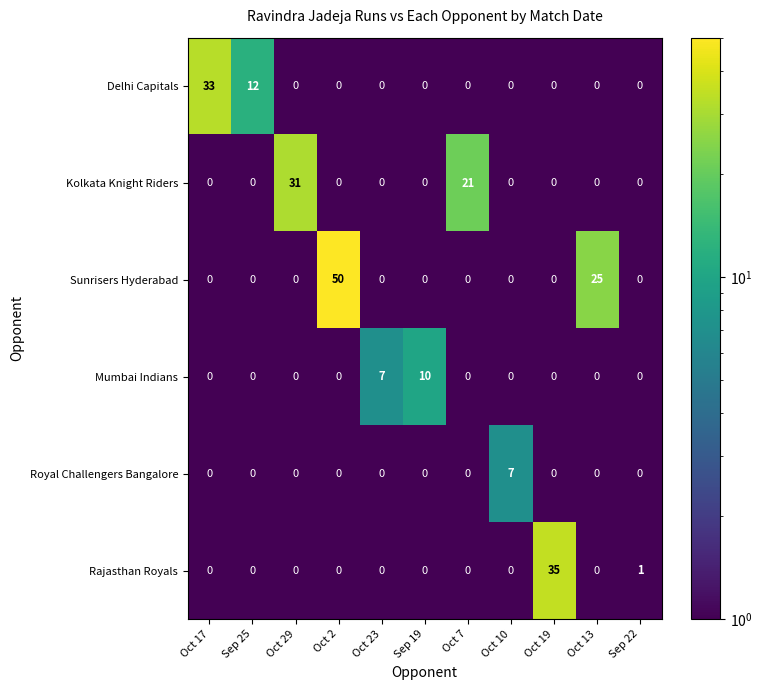

At which label is Delhi Capitals closest to 16?

Sep 25